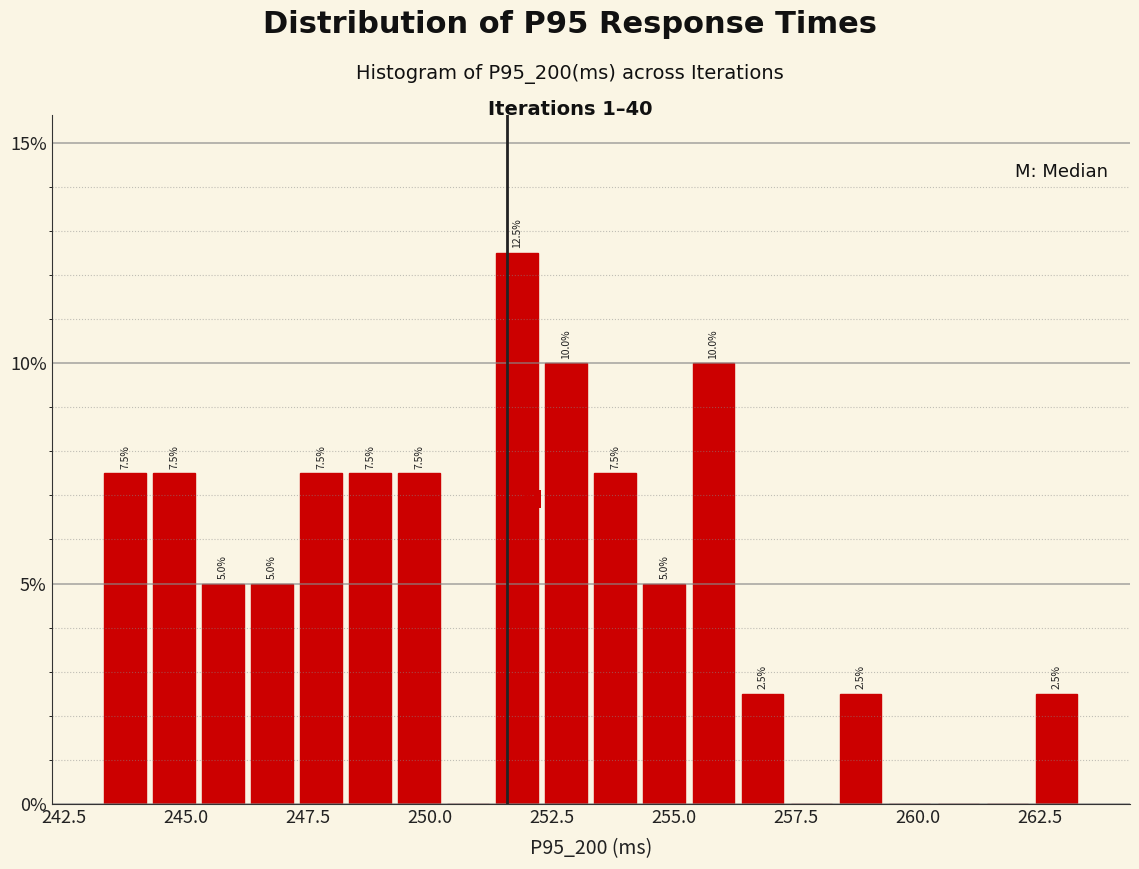

Read against the x-axis, roughly where is the centre of the tallest bar?

252.0